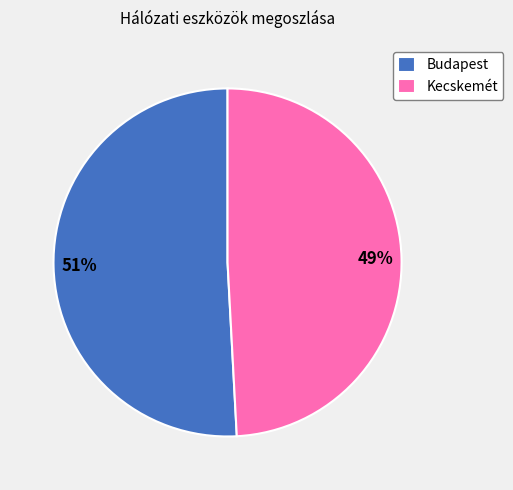

Between Budapest and Kecskemét, which is larger?

Budapest